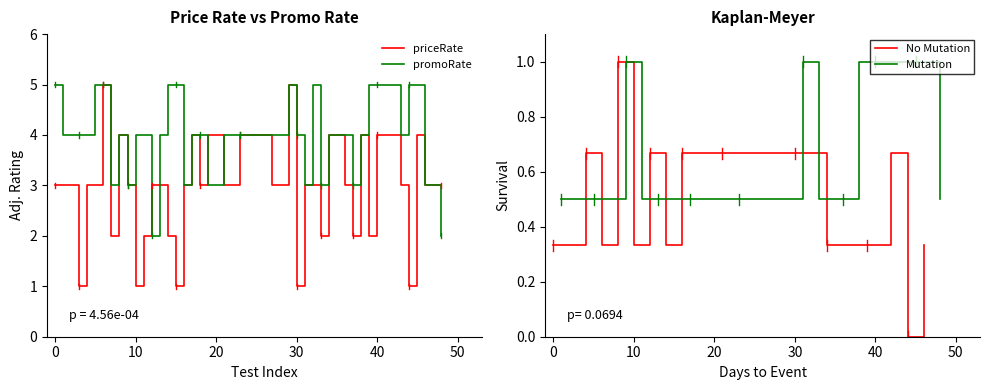

Where is the first local minimum for priceRate?

3